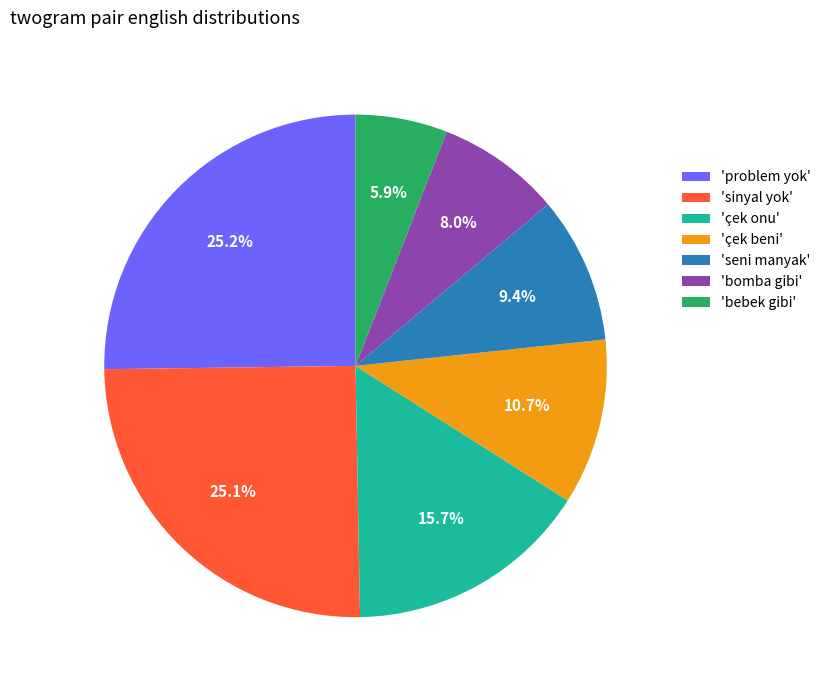

To the nearest percent, what is the difference between the largest and smallest slice percentages?

19%